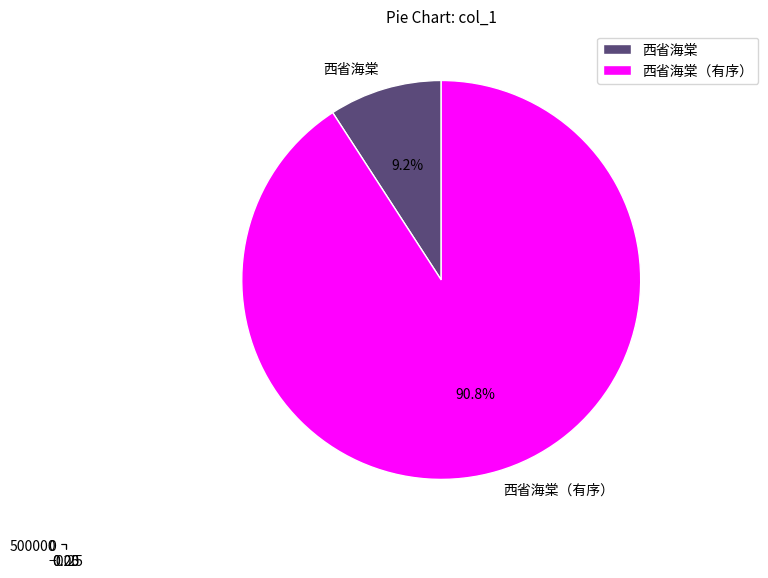

Which category has the smallest portion of the pie?

西省海棠